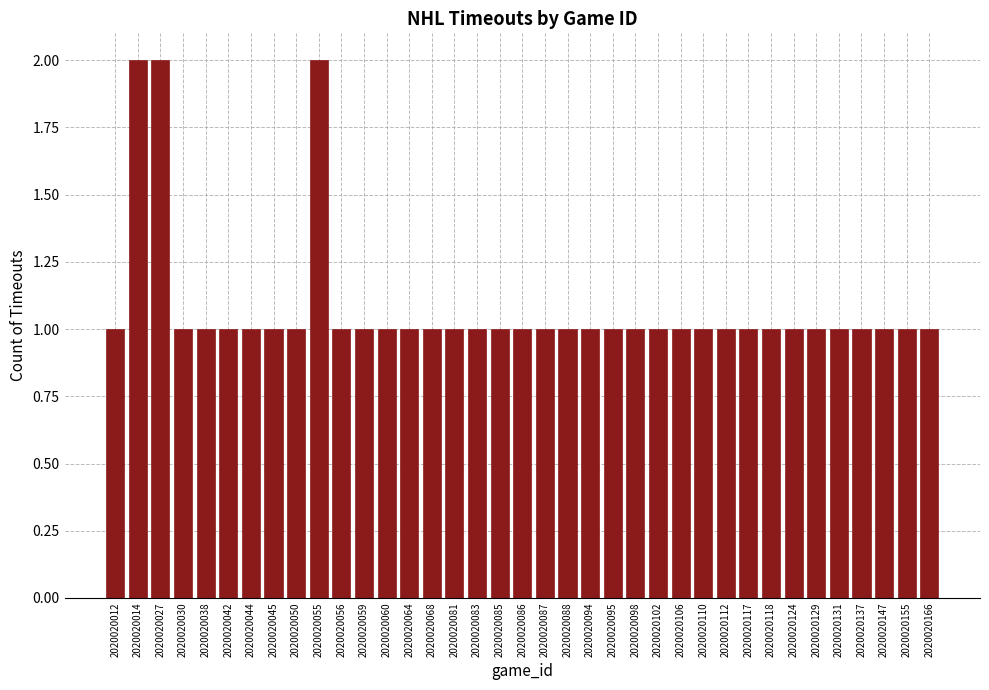

What is the sum of all values?

40